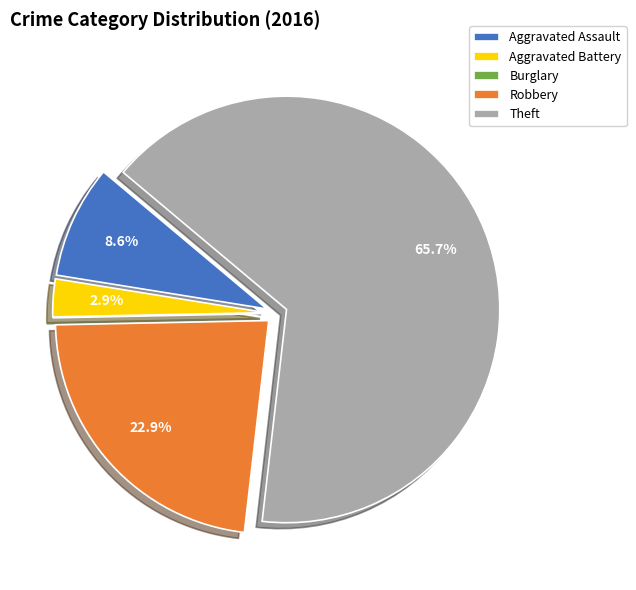

Which category has the biggest portion of the pie?

Theft